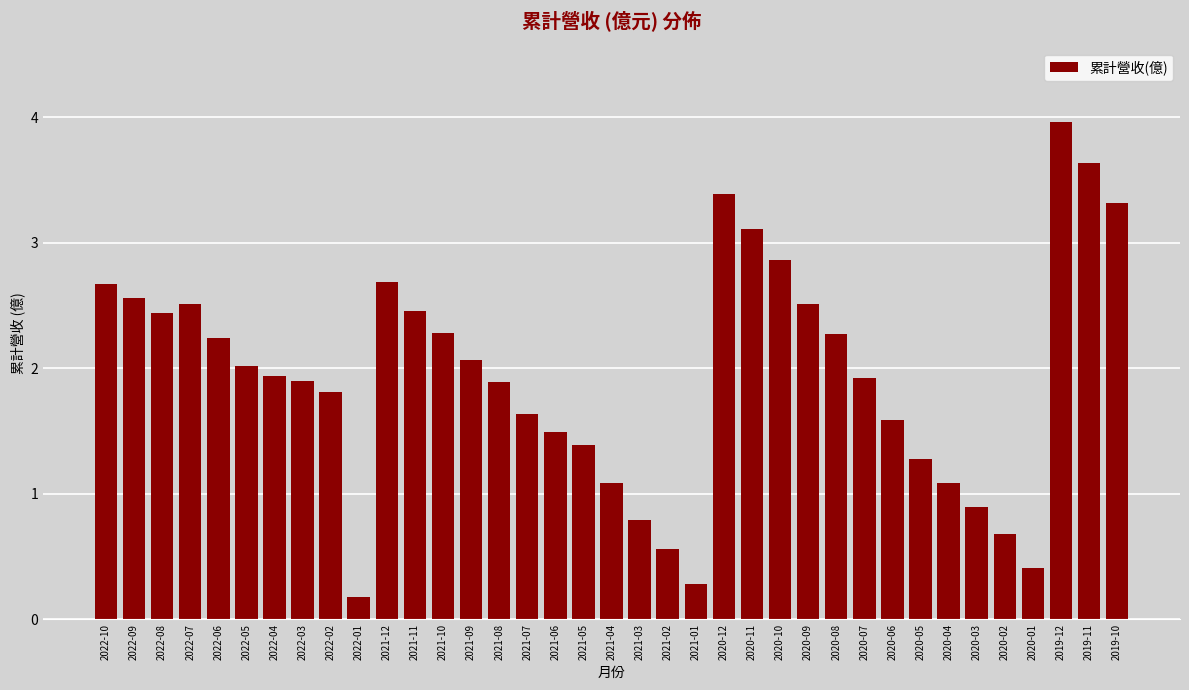

What is the label of the 20th bar from the left?

2021-03